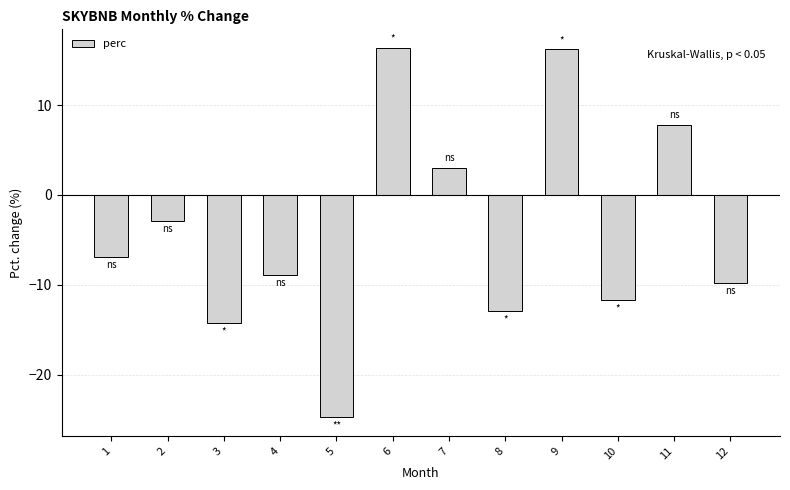

How many negative values are there?

8